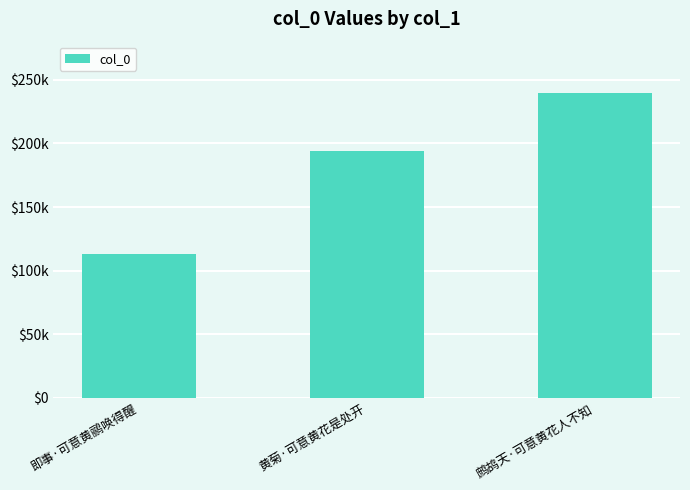

Reading left to right, list all the values displayed in this chart.

113109	193768	239478